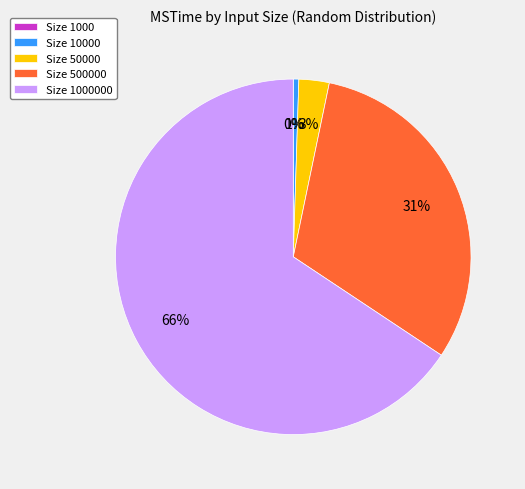

Between 1000 and 10000, which is larger?

10000